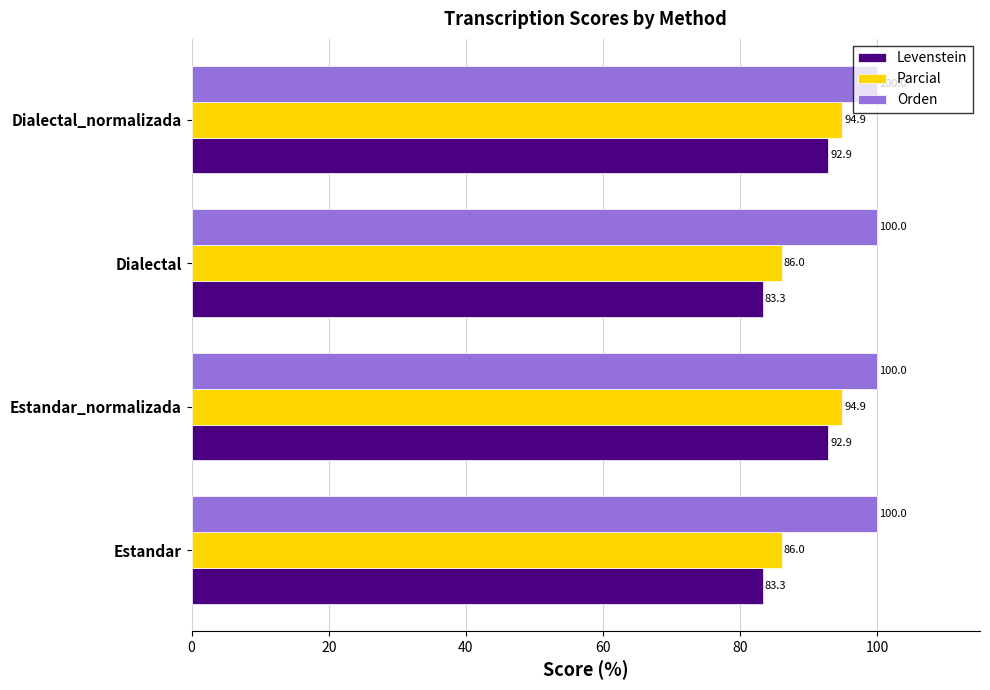

How many data points in Parcial are above 94?

2